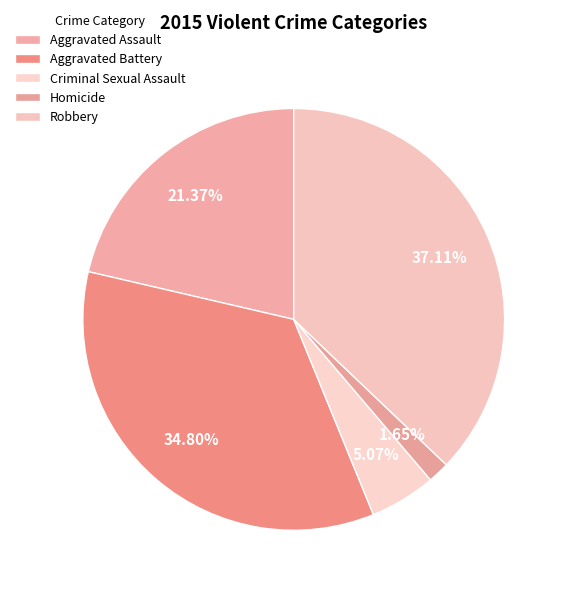

What percentage is the Homicide slice, to the nearest percent?

2%